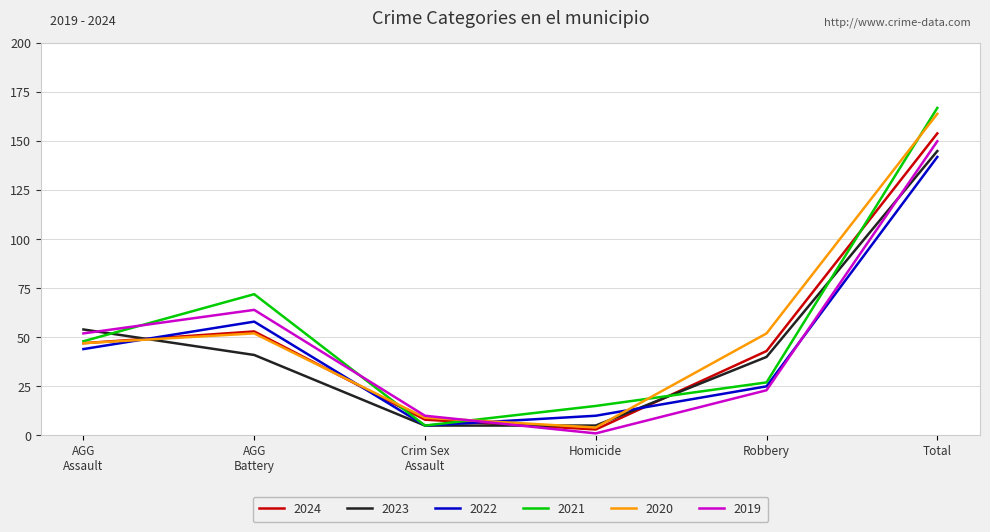

At how many categories does at least one series exceed 9?

6